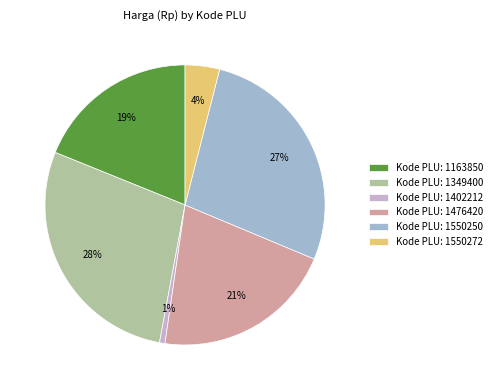

To the nearest percent, what is the average slice percentage?

17%